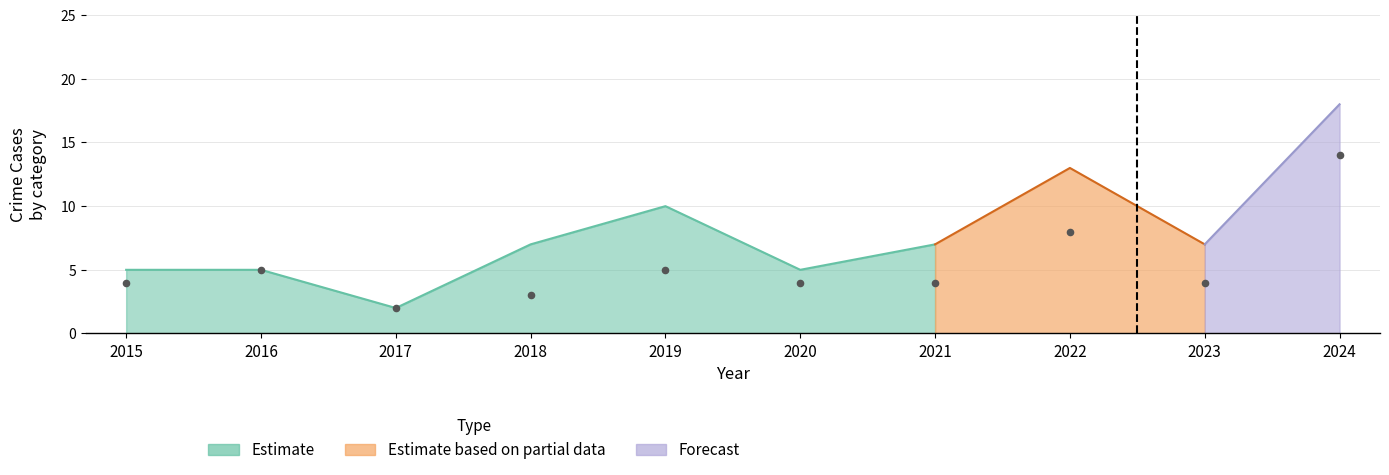

Which has a higher value, 2018 or 2022?

2022